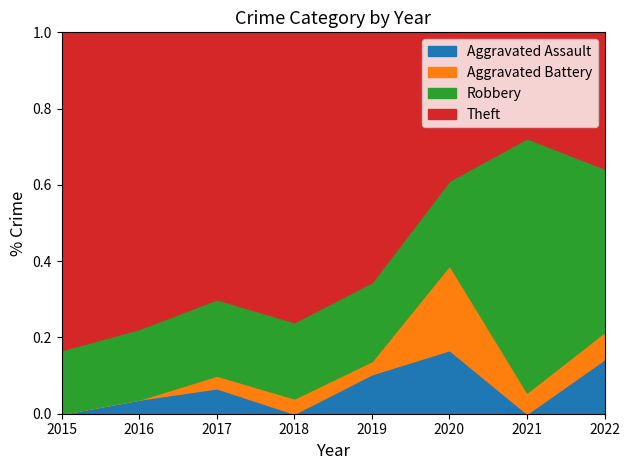

The value of Aggravated Assault at 2018 is -0.1. True or false?

False